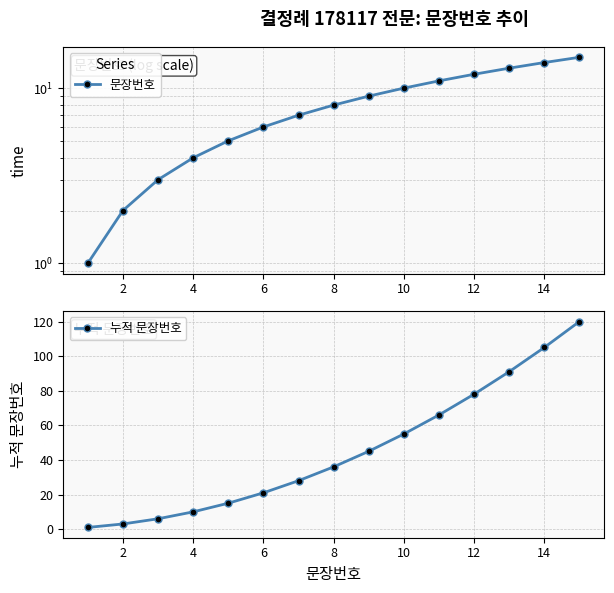

What is the difference between the maximum and second lowest values in the 문장번호 series?

13